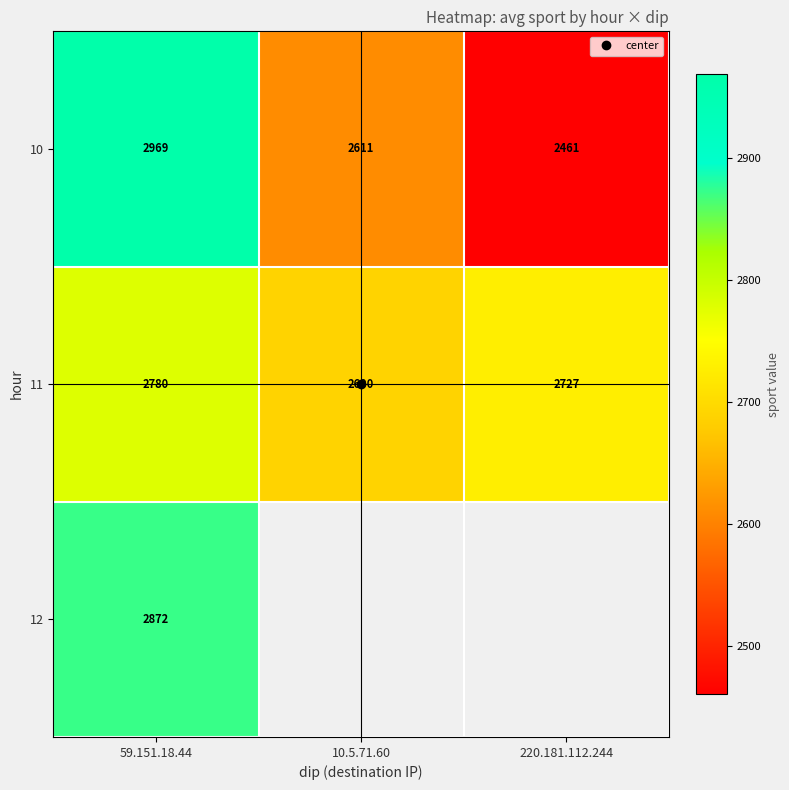

Read the 10 value at 220.181.112.244.

2461